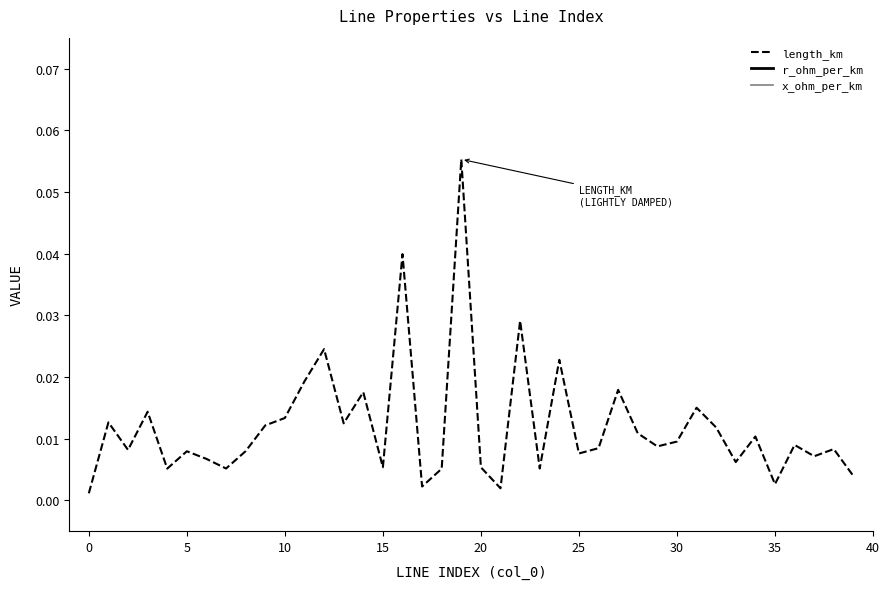

Rank the series by their average value, from lowest to highest.

length_km, x_ohm_per_km, r_ohm_per_km